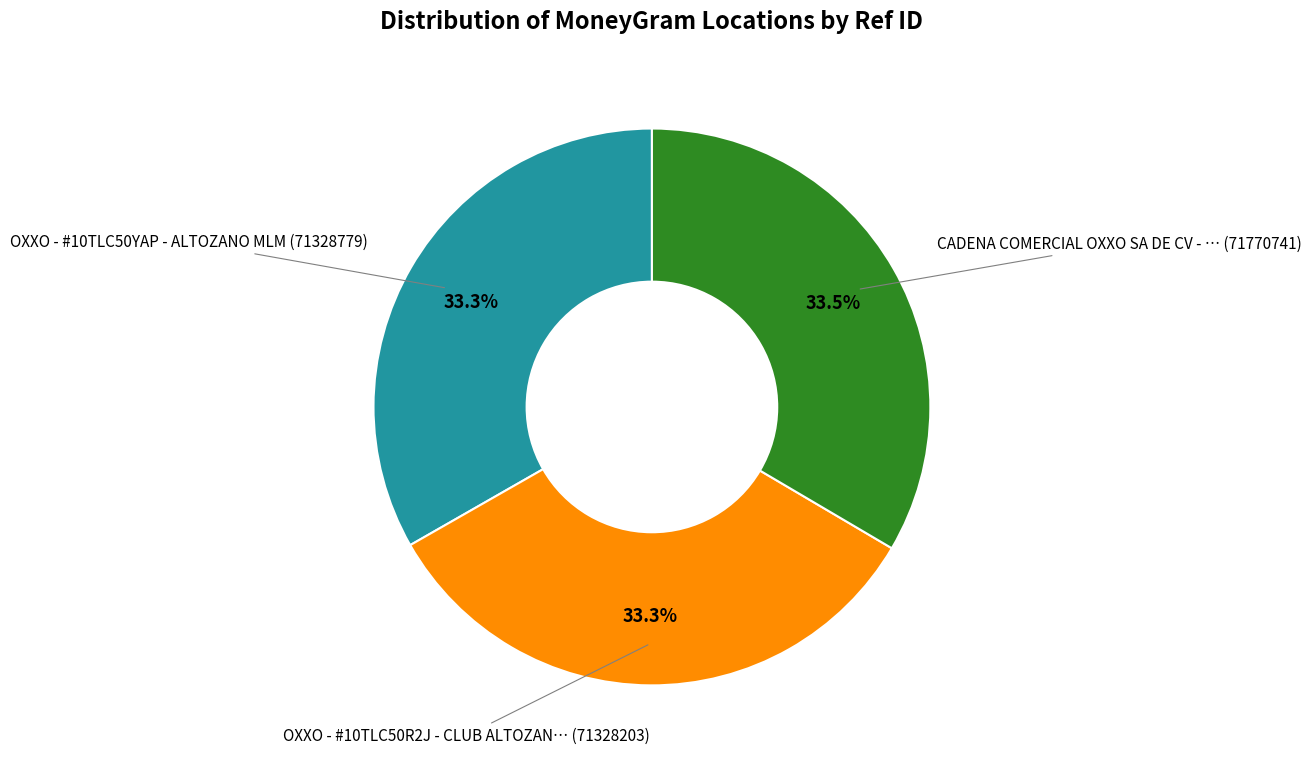

Is there any slice that represents more than half of the pie?

No